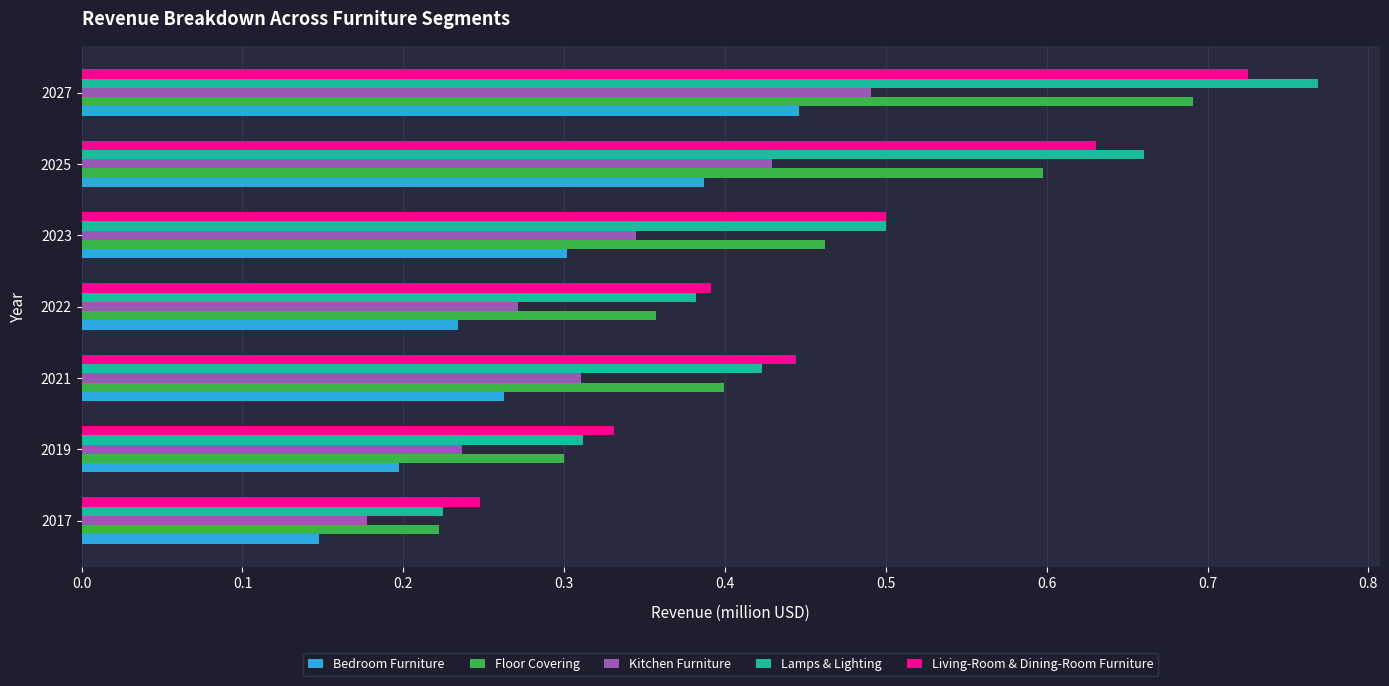

The Floor Covering series shows 0.5 at 2021. True or false?

False